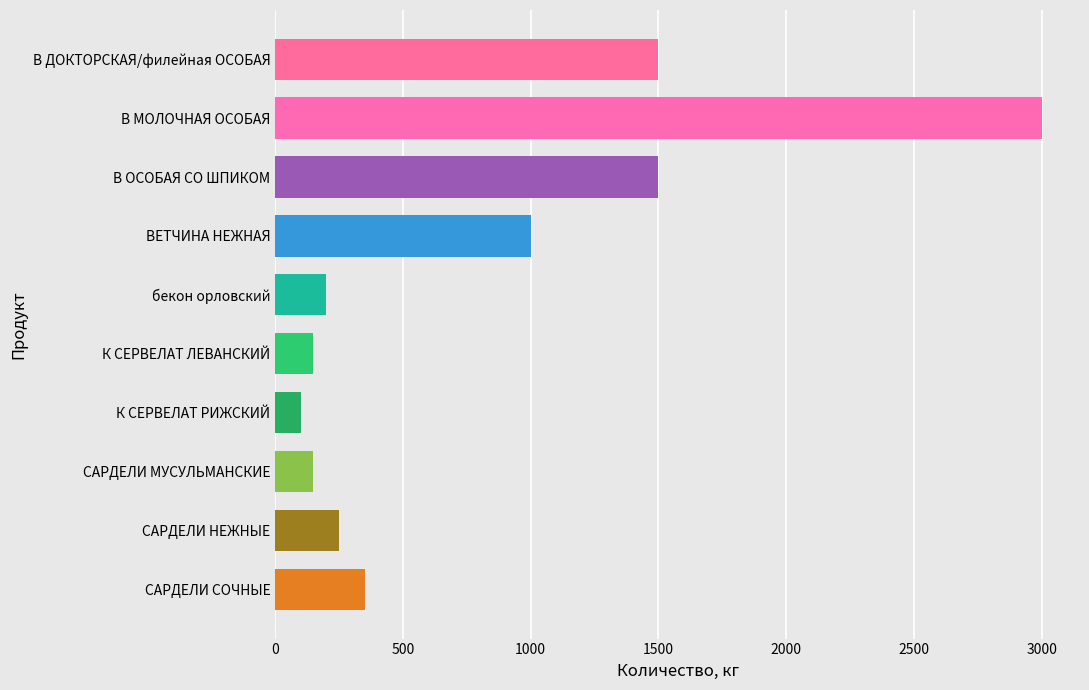

How many bars are there in total?

10